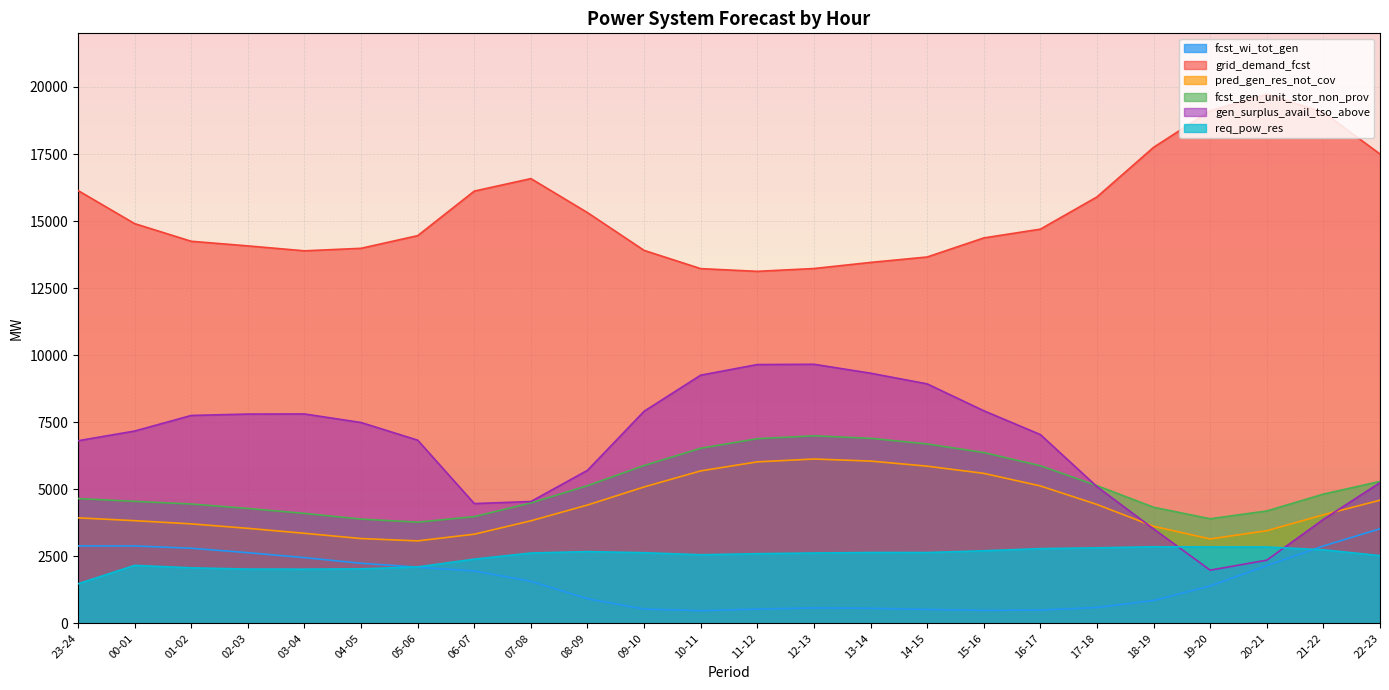

How many distinct data groups are displayed?

6